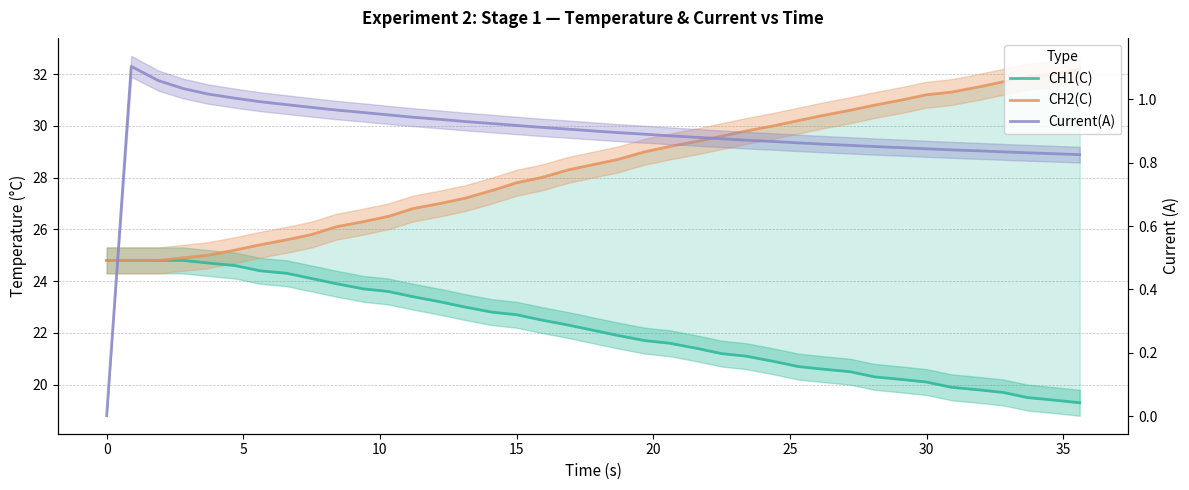

Is this an area chart (filled region under the line)?

No